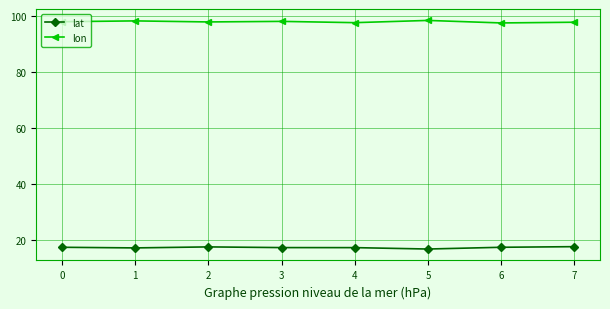

Which series has the largest total across all categories?

lon